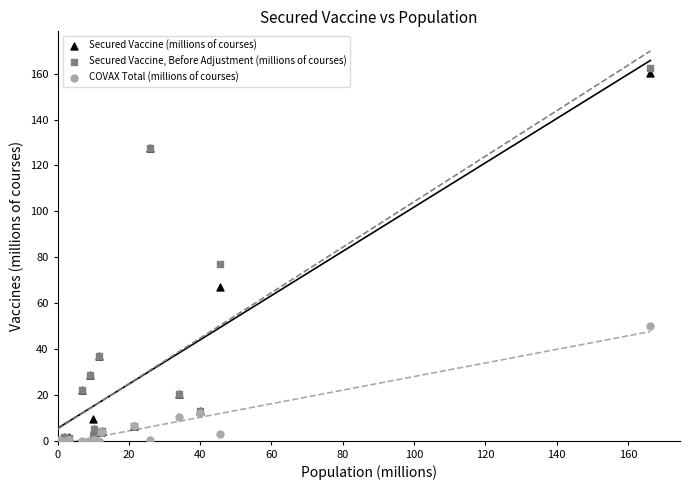

Which series has the largest Y range (max minus min)?

Secured Vaccine, Before Adjustment (millions of courses)